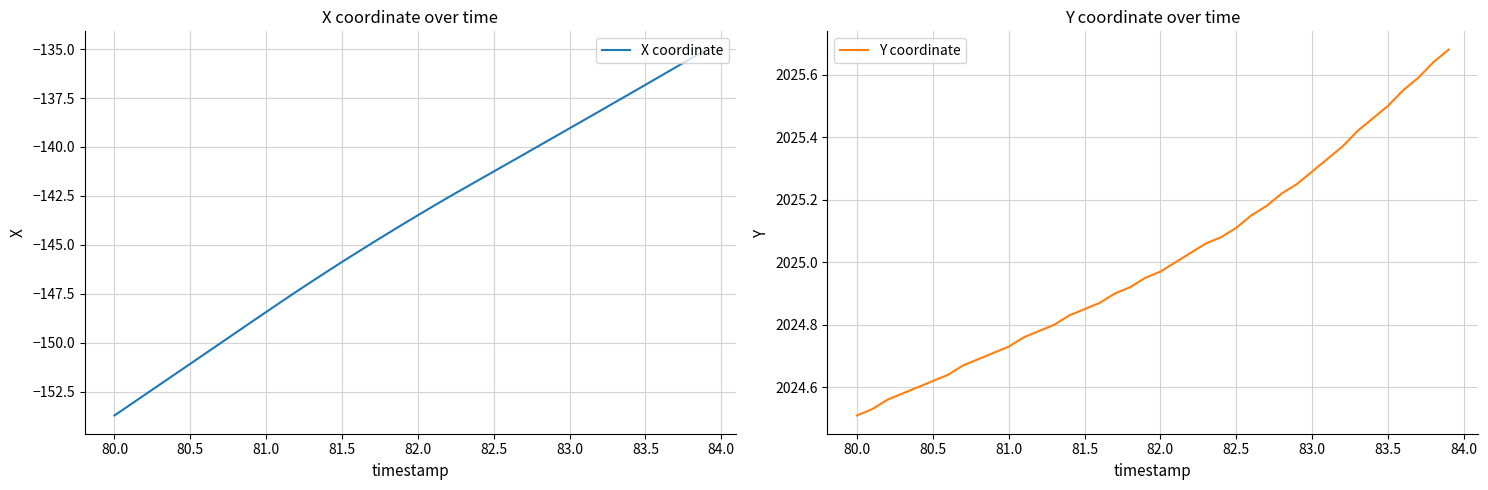

The X coordinate series shows -91.5 at 82.5. True or false?

False